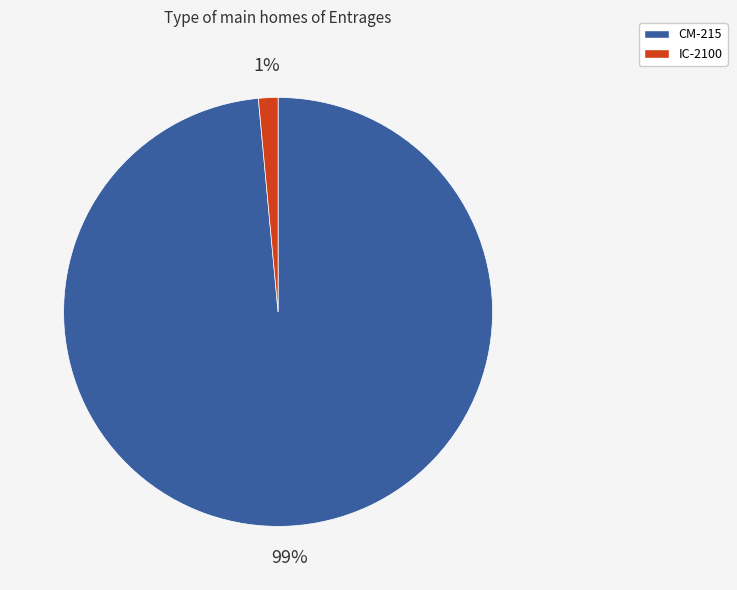

Which has a higher value, CM-215 or IC-2100?

CM-215